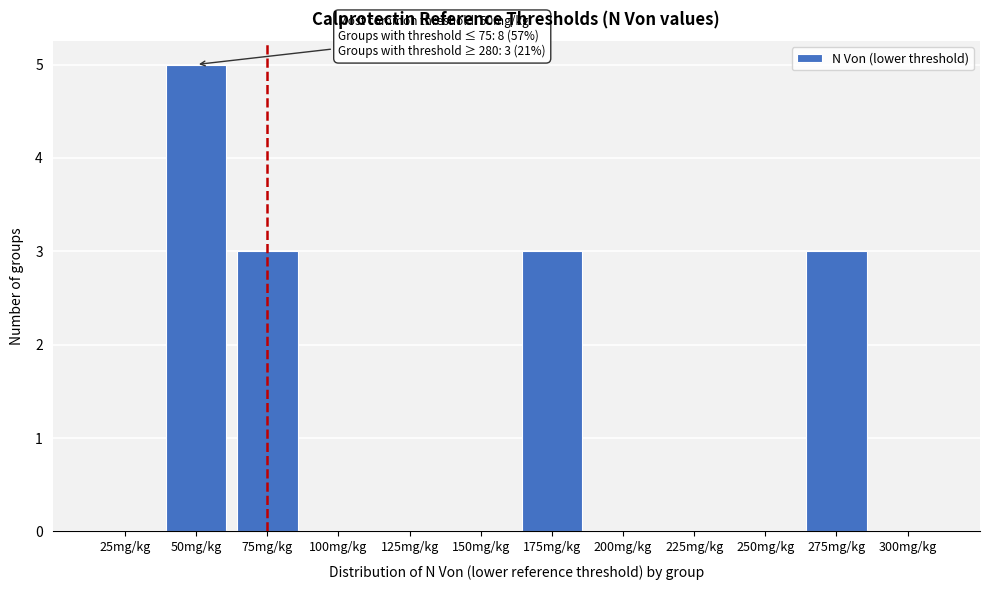

Reading left to right, list all the values displayed in this chart.

25mg/kg=0	50mg/kg=5	75mg/kg=3	100mg/kg=0	125mg/kg=0	150mg/kg=0	175mg/kg=3	200mg/kg=0	225mg/kg=0	250mg/kg=0	275mg/kg=3	300mg/kg=0